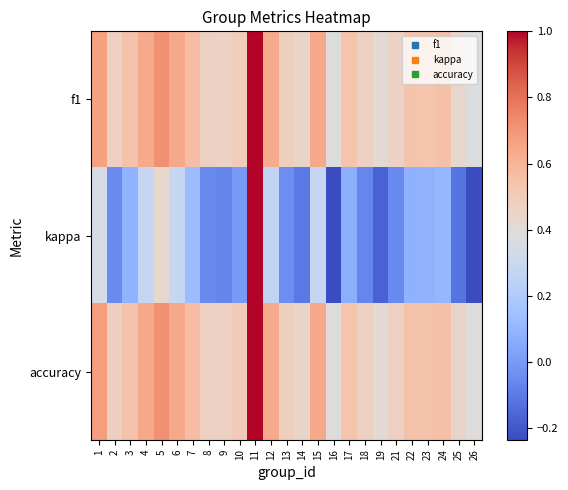

How many data points does each series have?

25